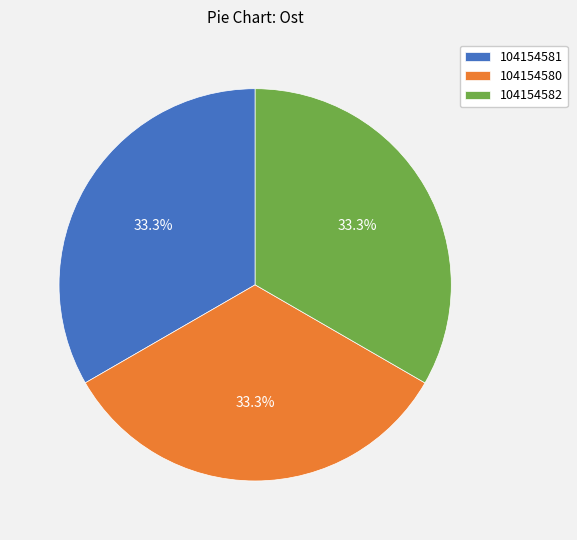

To the nearest percent, what portion does 104154581 represent?

33%